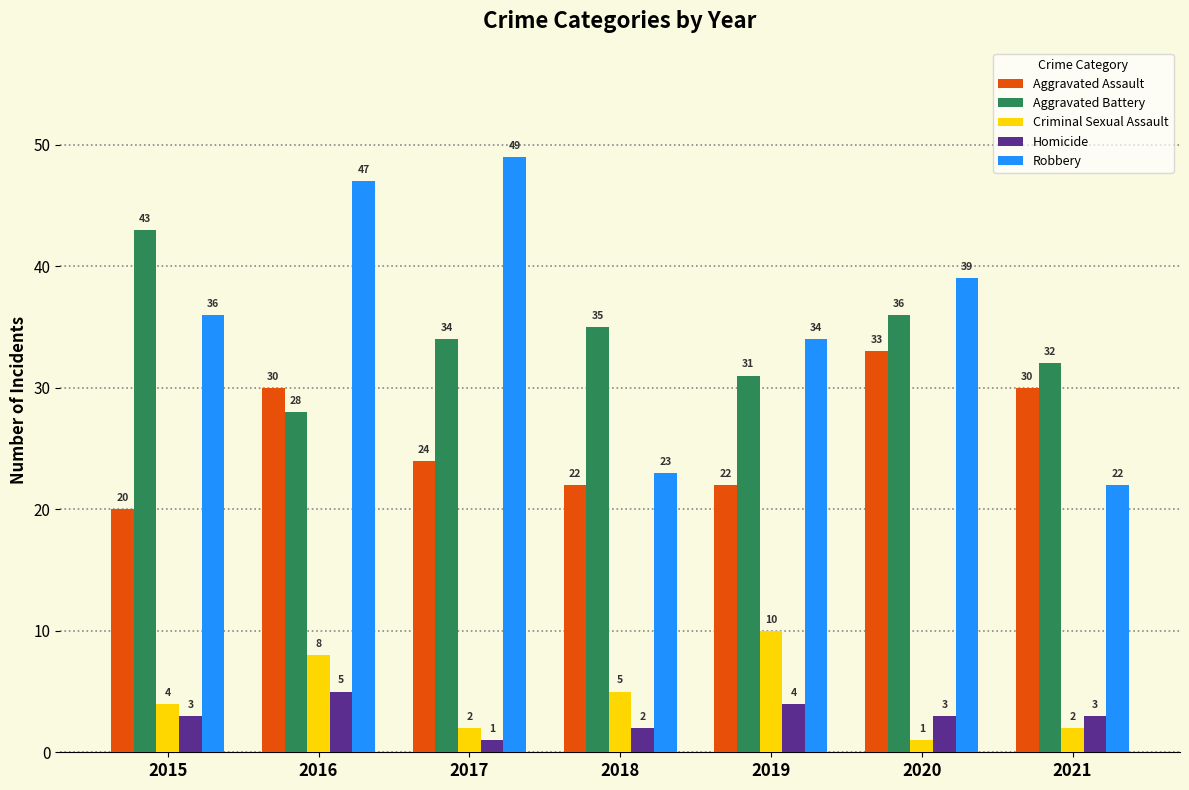

Which series has the largest range (max minus min)?

Robbery